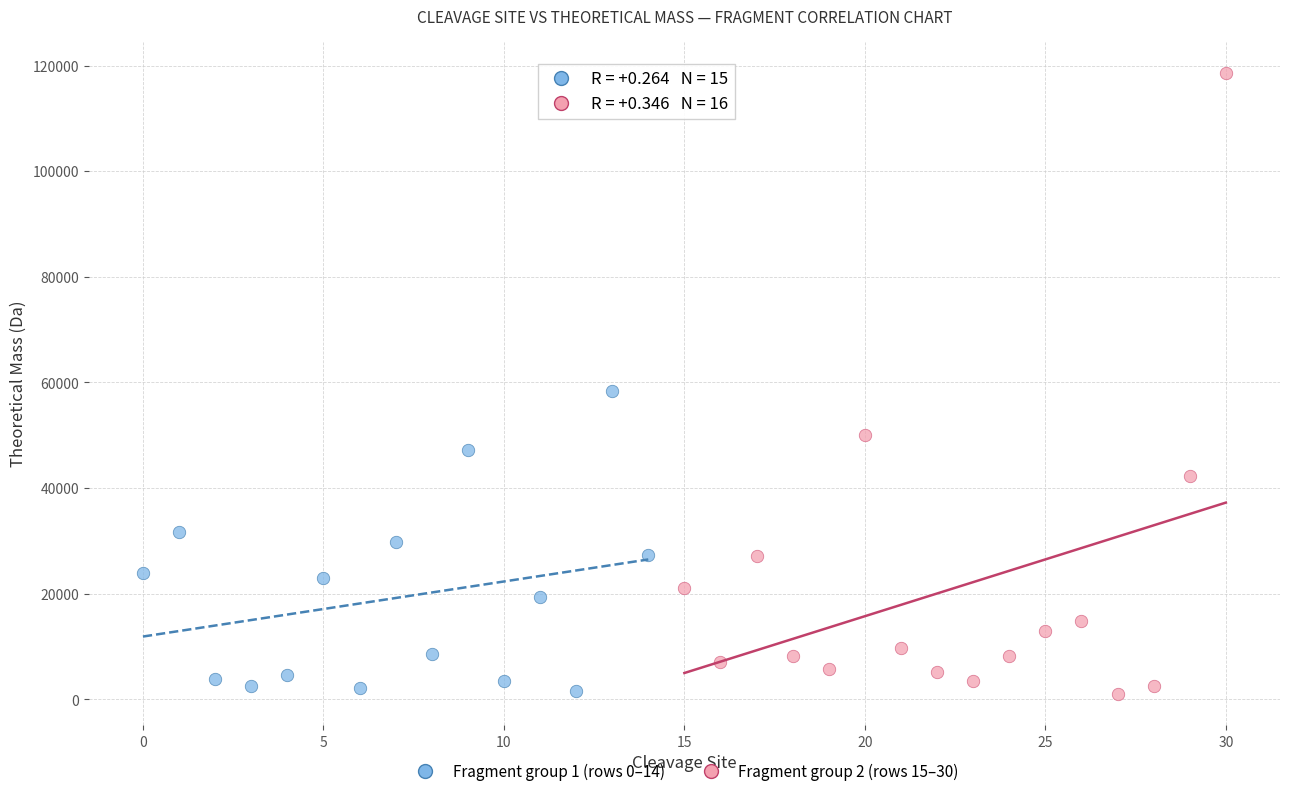

Which series has the widest spread of Y values?

Fragment group 2 (rows 15–30)